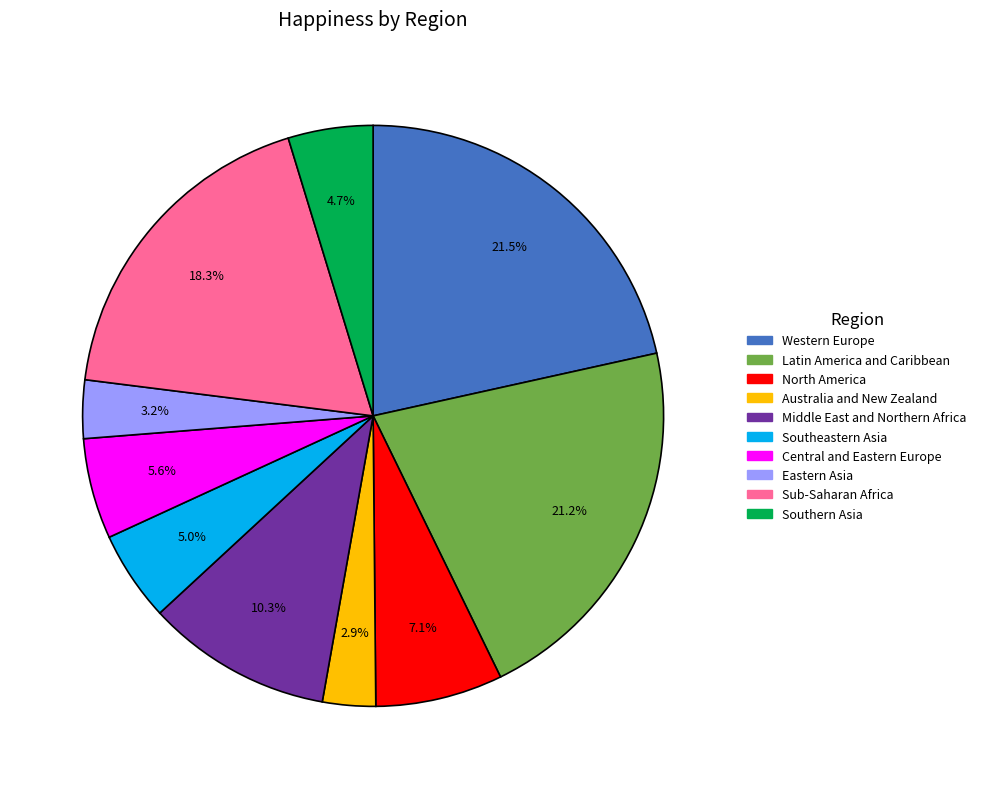

How many segments does this pie chart have?

10